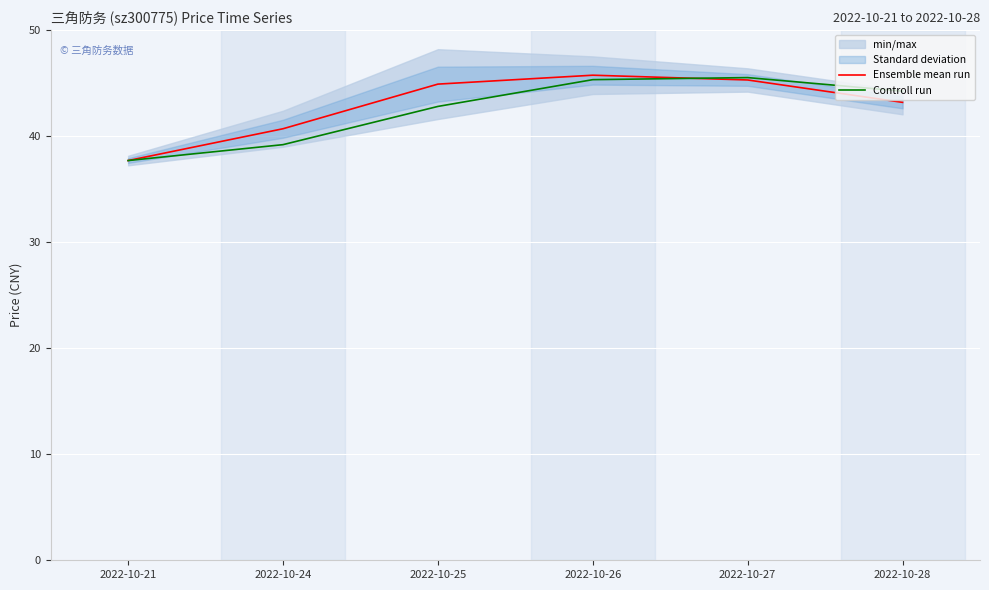

What is the sum of the Ensemble mean run values at 2022-10-26 and 2022-10-28?

88.9